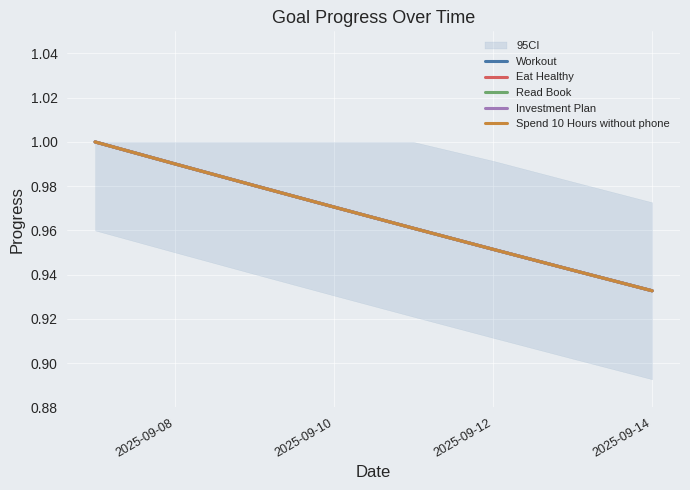

True or false: Spend 10 Hours without phone and Read Book cross at least once.

False